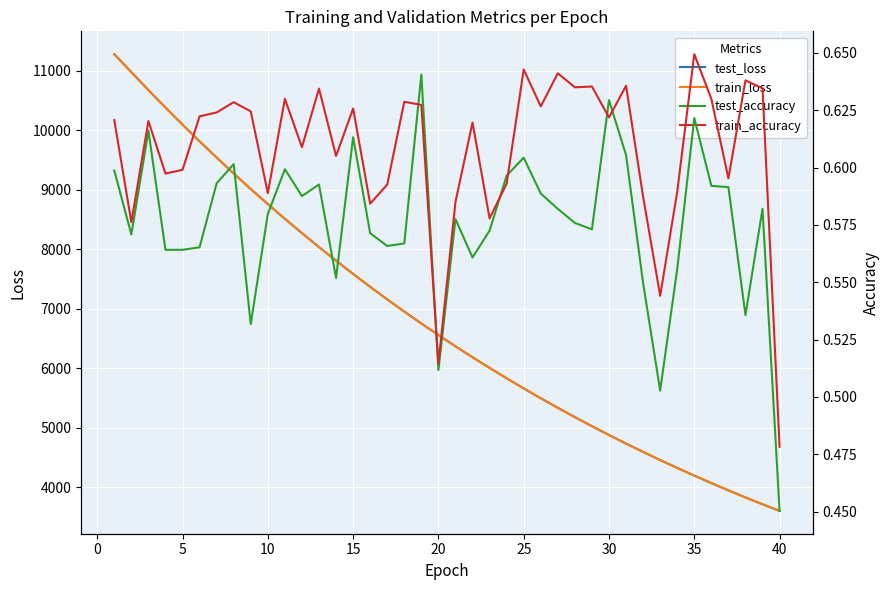

What is the average value of the test_accuracy series?

0.6